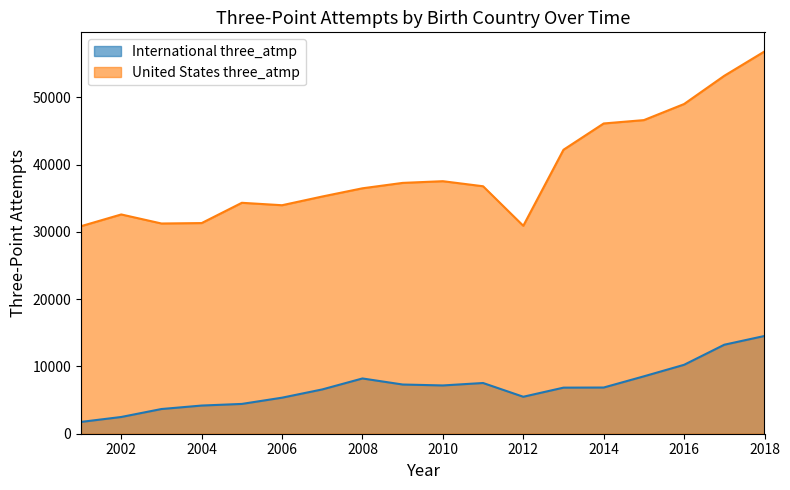

True or false: United States three_atmp has more than 0 interior local peaks.

True